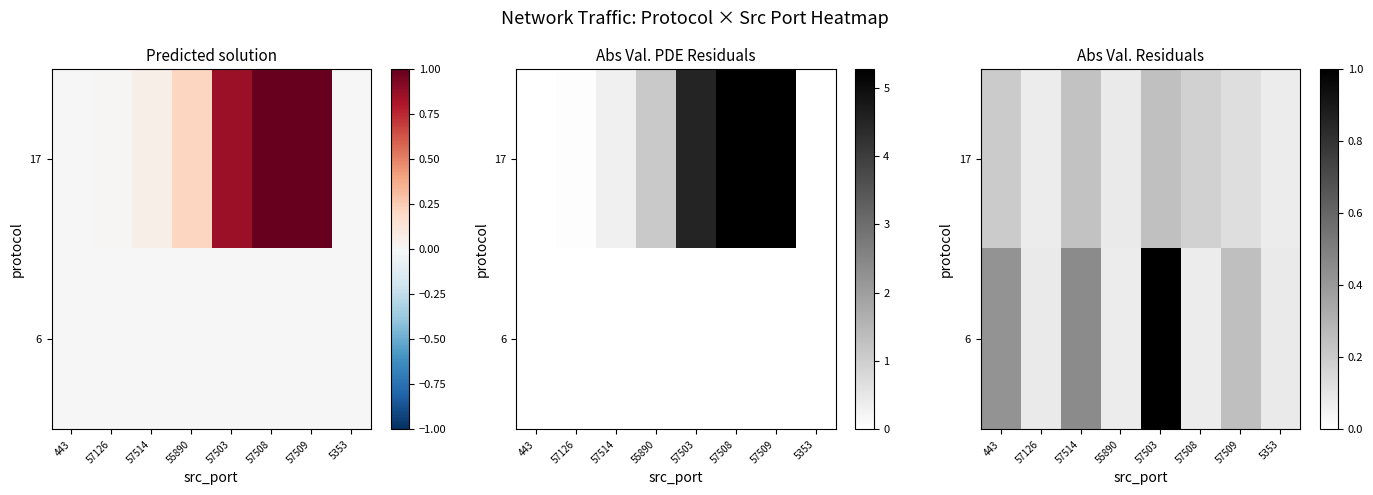

At which label is 17 closest to 0?

57126